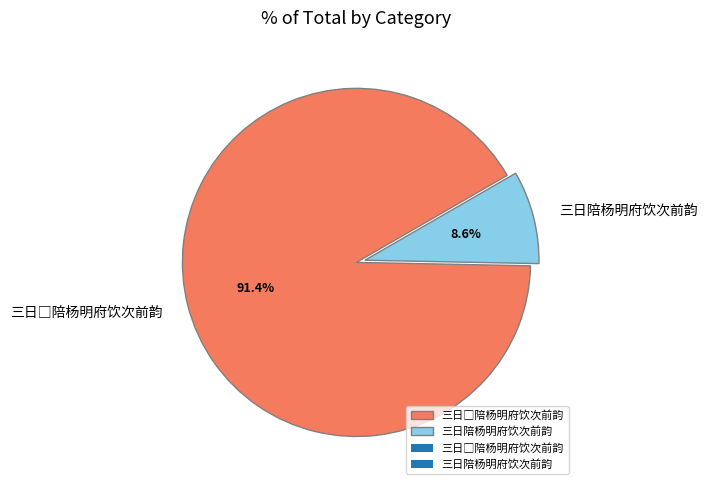

Which slice is the smallest?

三日陪杨明府饮次前韵